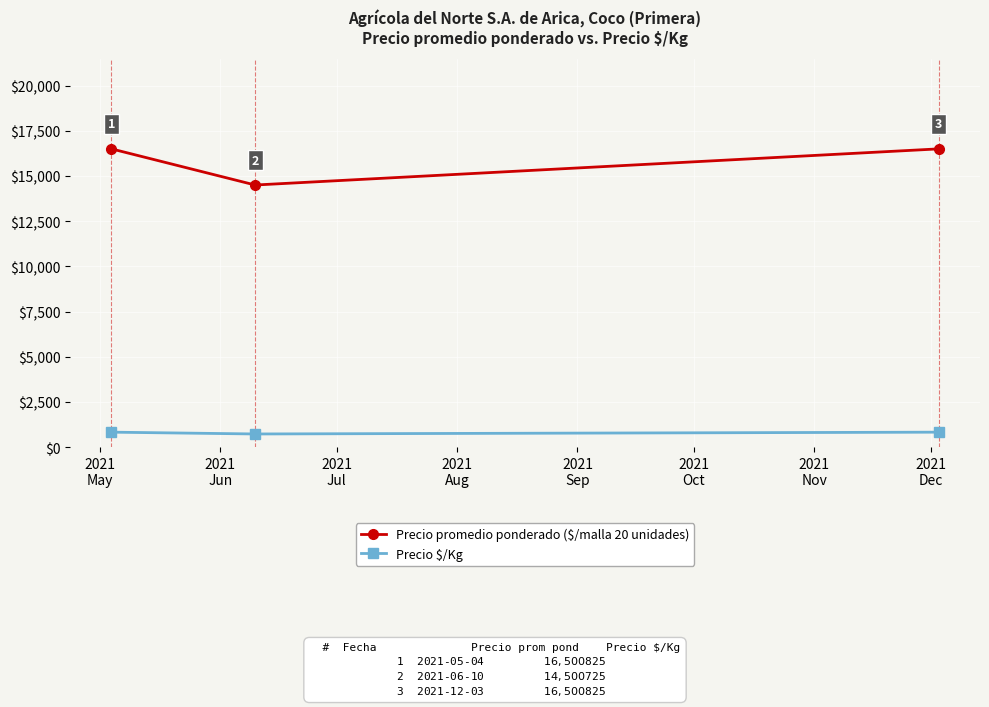

Which series has the largest range (max minus min)?

Precio promedio ponderado ($/malla 20 unidades)